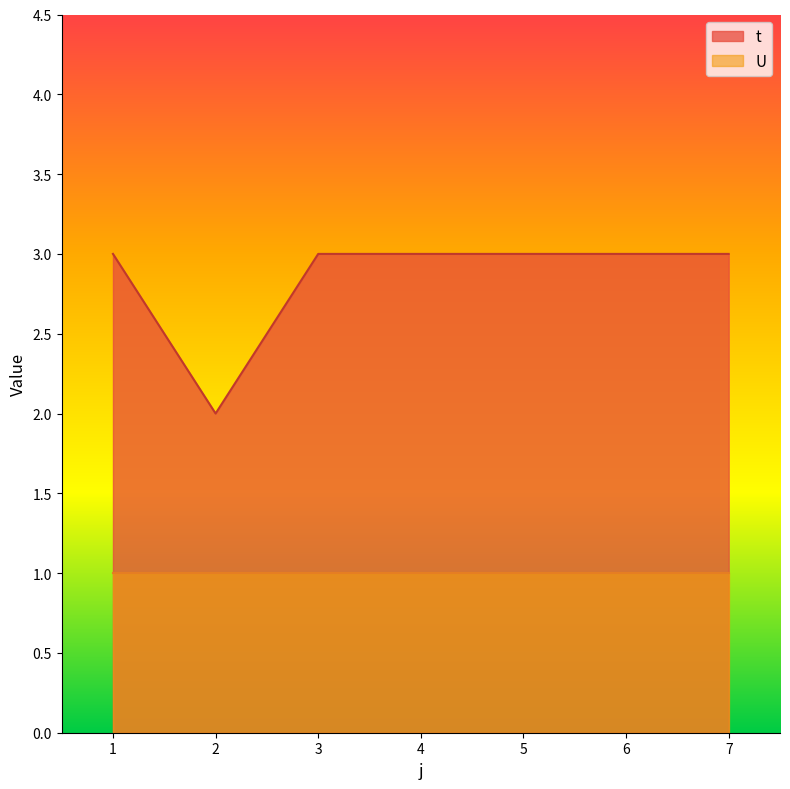

How many values are between 3 and 4?

6